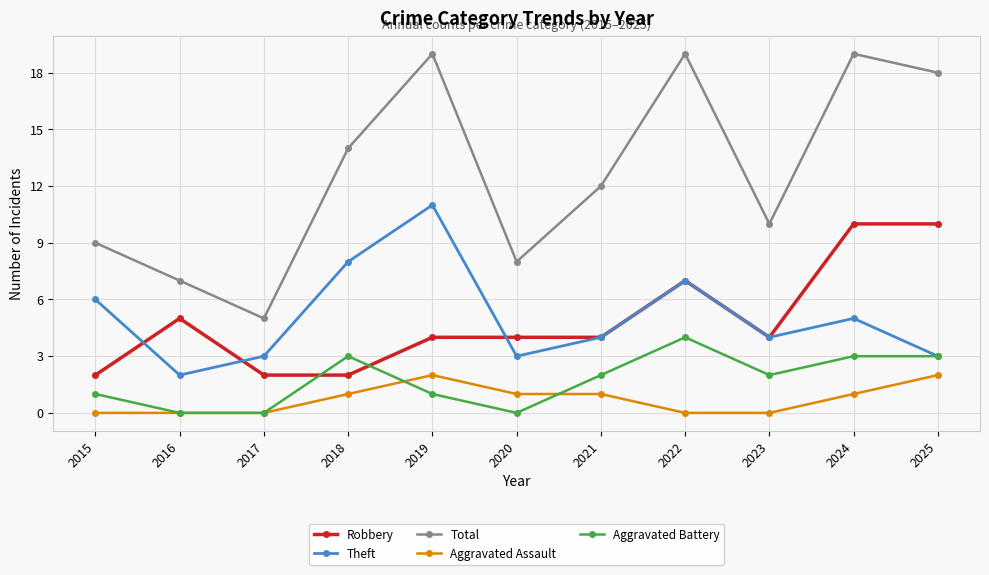

True or false: Theft and Total cross at least once.

False